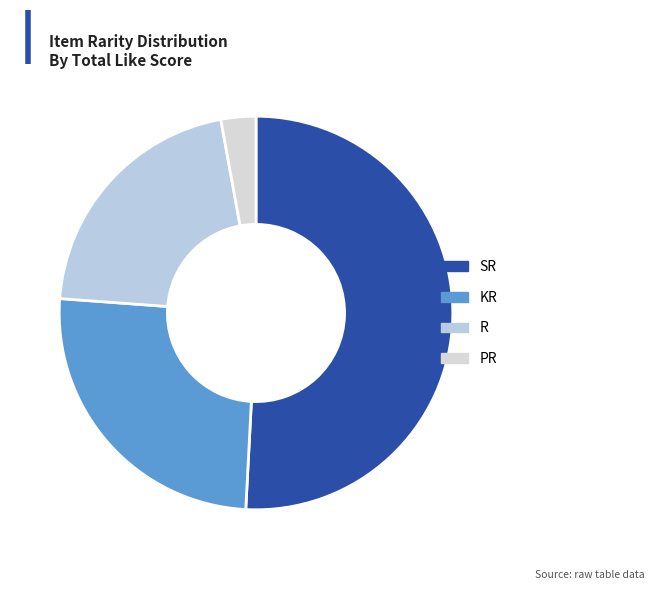

What is the largest slice in the pie chart?

SR